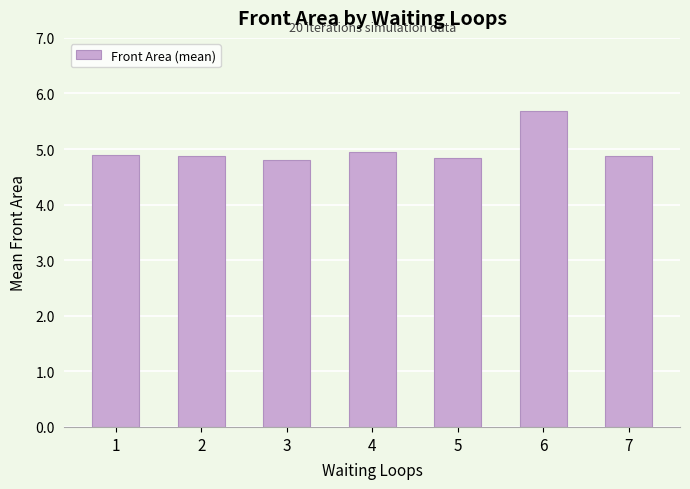

Approximately how many times larger is the value at 7 compared to 3?

1.0